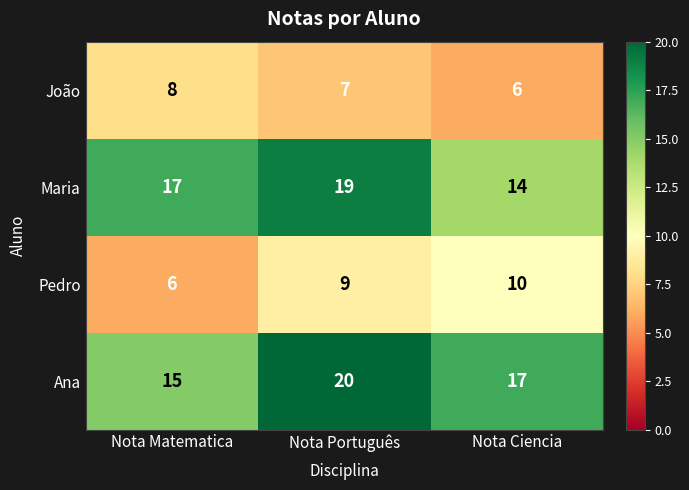

Which series has the largest total across all categories?

Ana